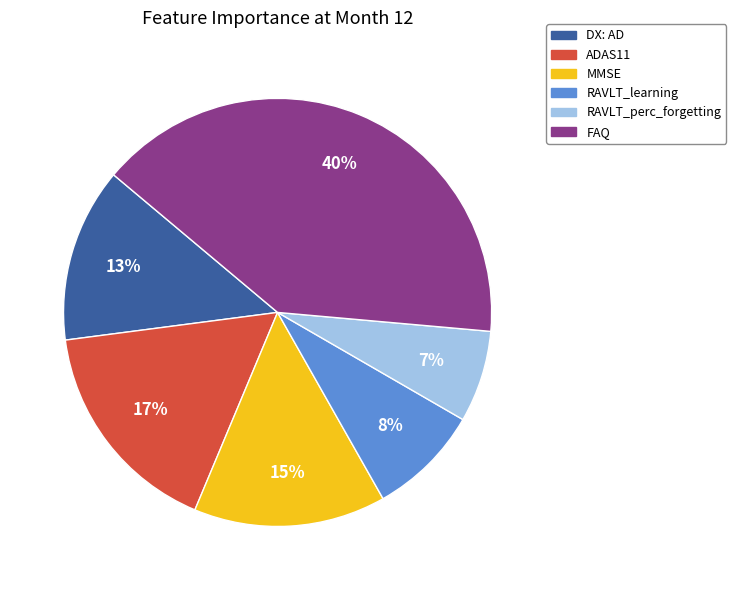

To the nearest percent, what is the difference between the largest and smallest slice percentages?

33%